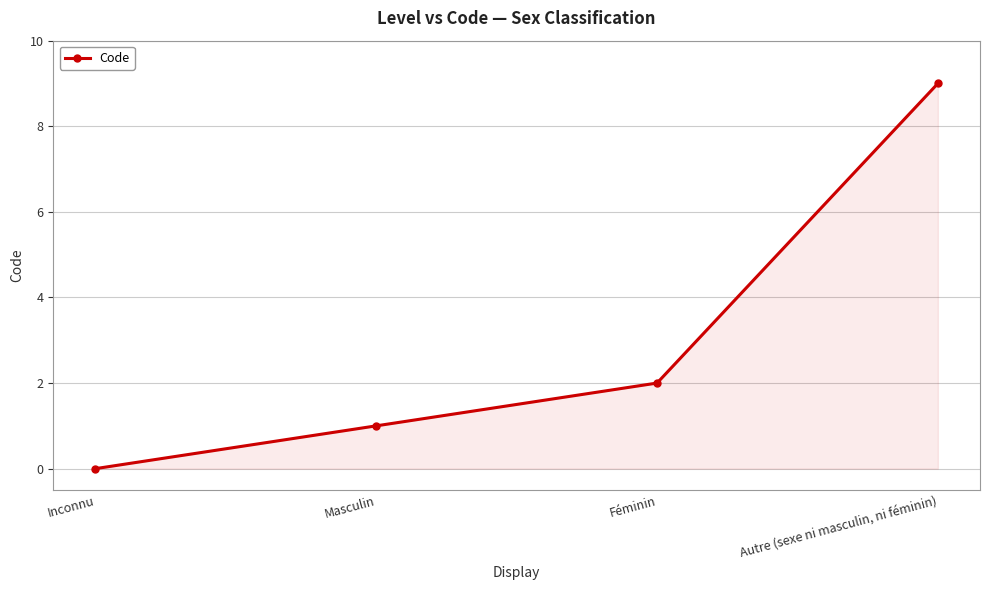

What is the average value?

3